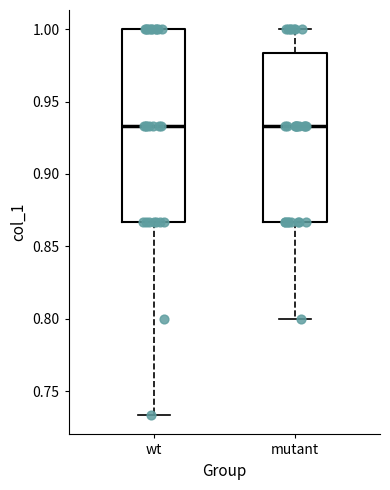

Comparing the boxes themselves (not the whiskers), which one is the tallest?

wt